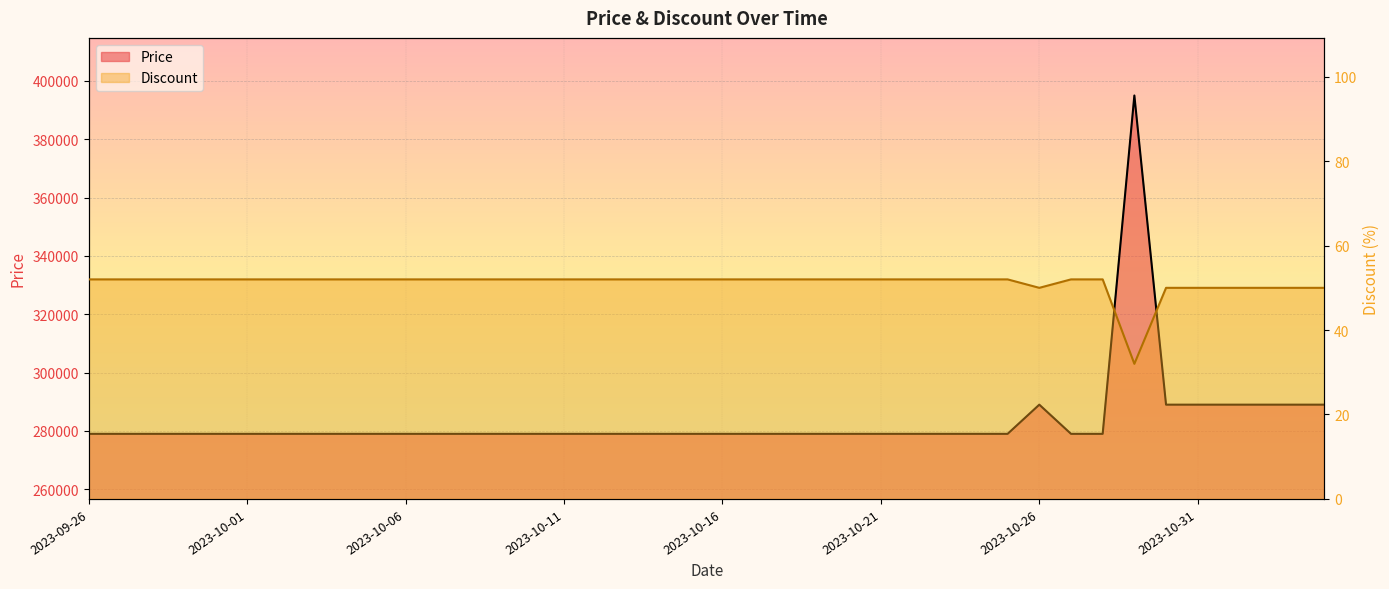

How many values in the Discount series are below 52?

8